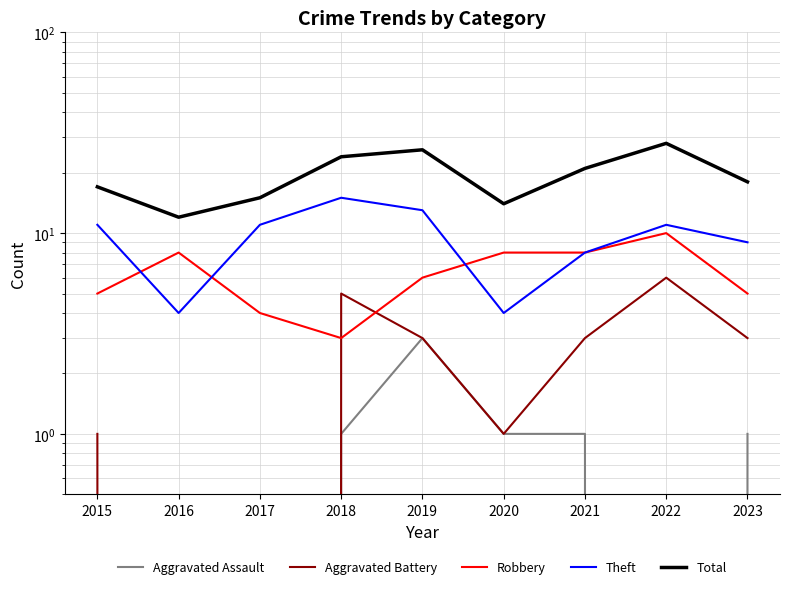

Which label corresponds to the largest value in the chart?

2022